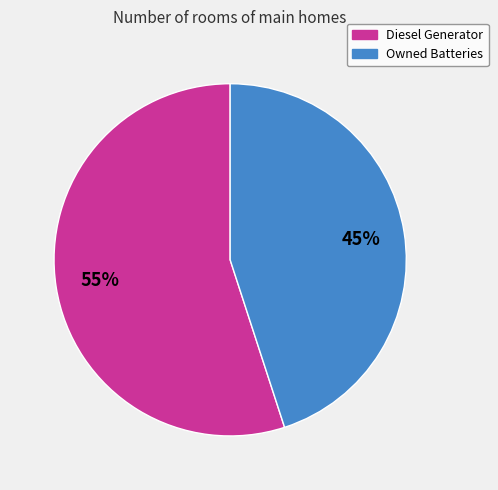

Is there any slice that represents more than half of the pie?

Yes